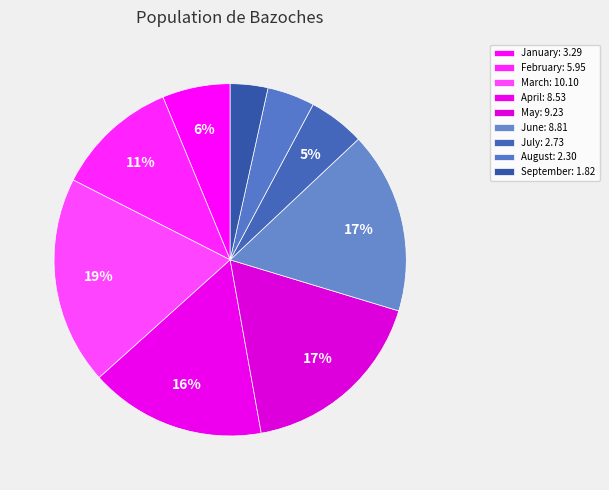

How many segments does this pie chart have?

9